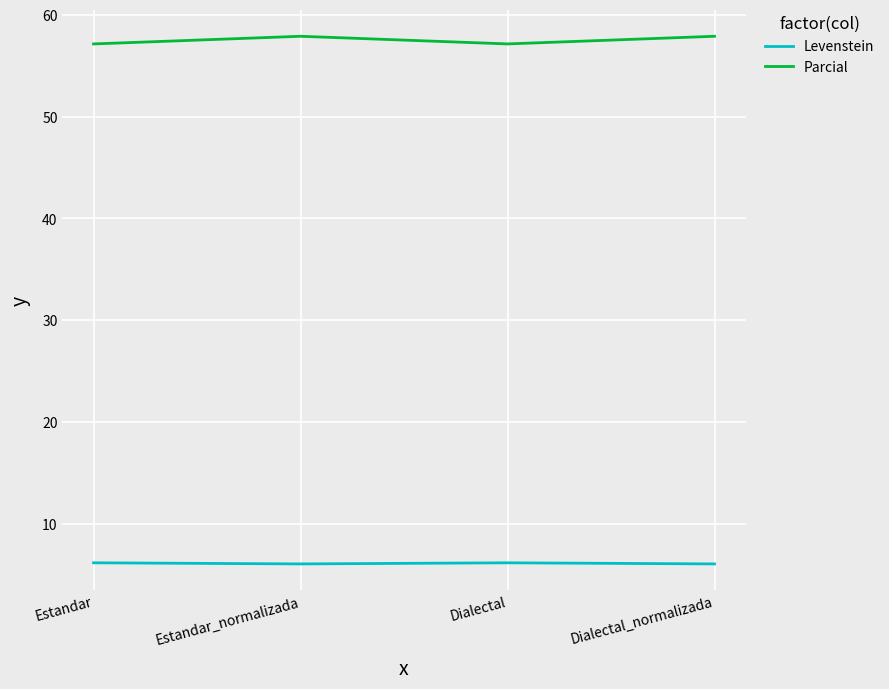

What are all the series names shown in the legend?

Levenstein, Parcial